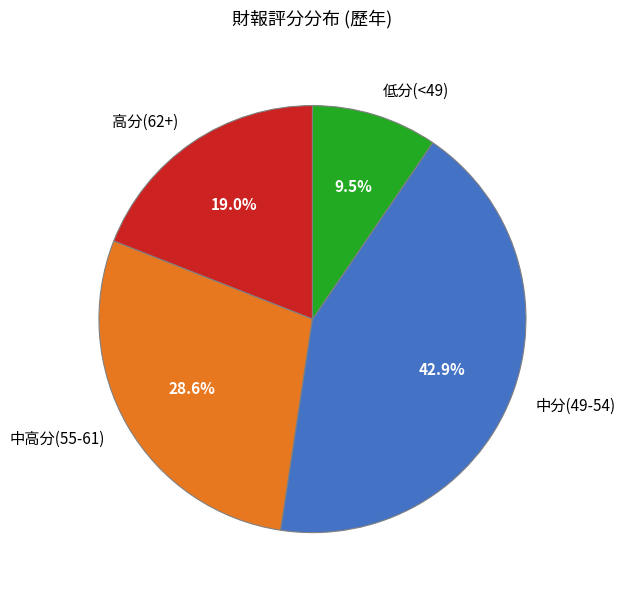

Is the sum of 低分(<49) and 高分(62+) greater than half?

No